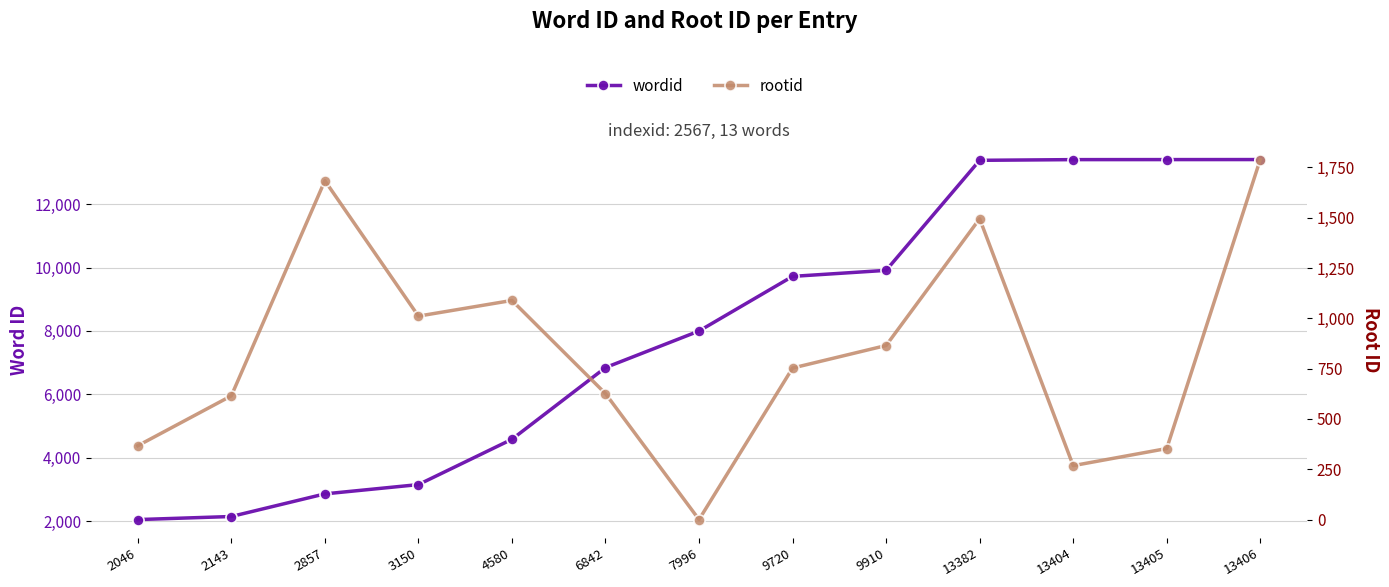

What is the approximate value of rootid at 2857, to the nearest 50?

1700